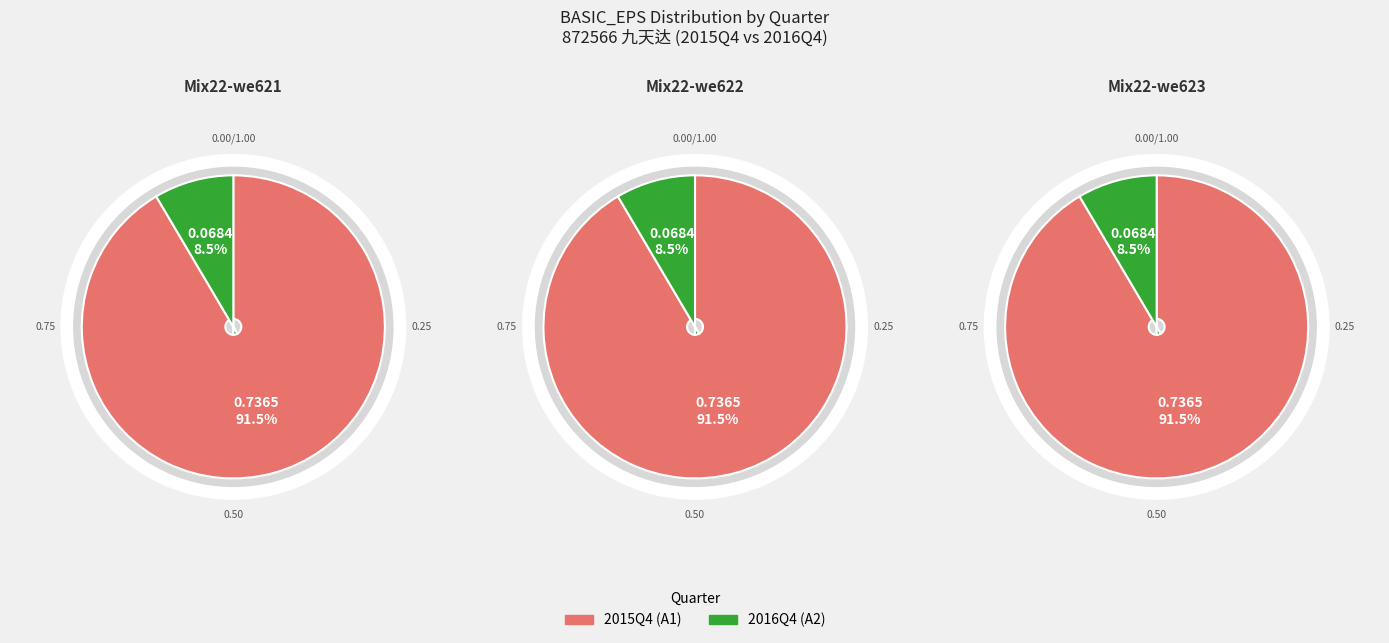

To the nearest percent, what is the combined percentage of 2016Q4 and 2015Q4?

100%